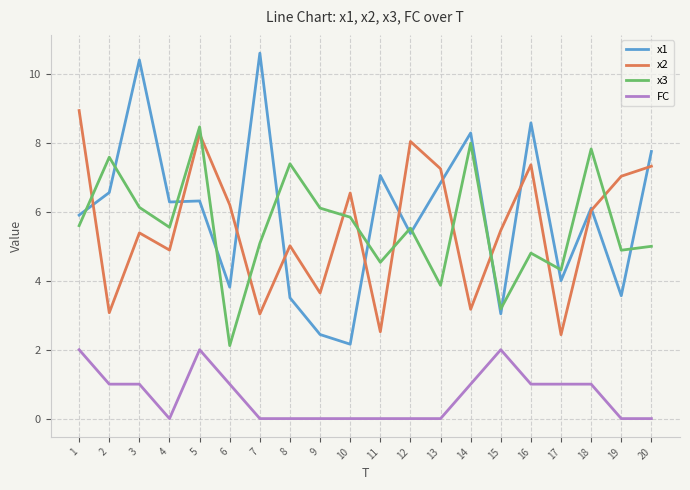

The x2 series shows 3.1 at 15. True or false?

False